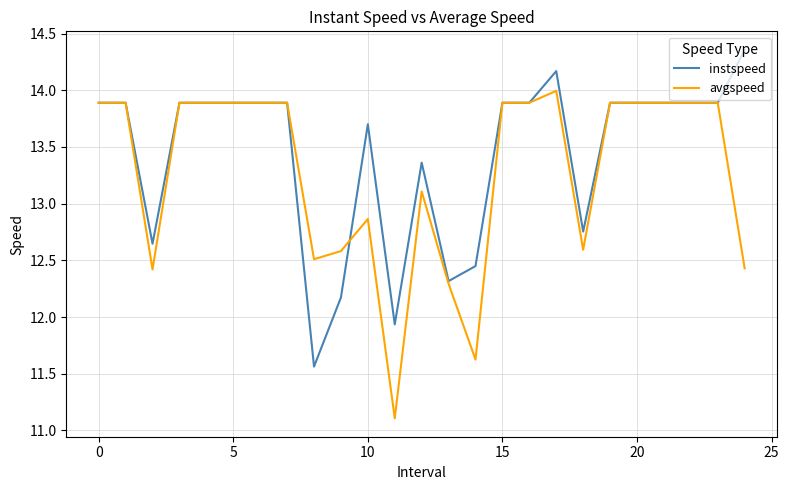

Rank the series by their average value, from lowest to highest.

avgspeed, instspeed